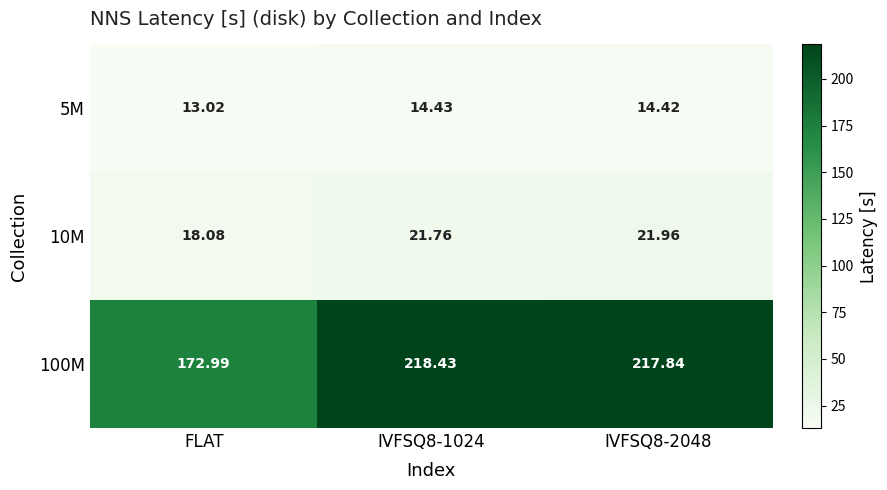

Where is 100M nearest to the value 195?

FLAT